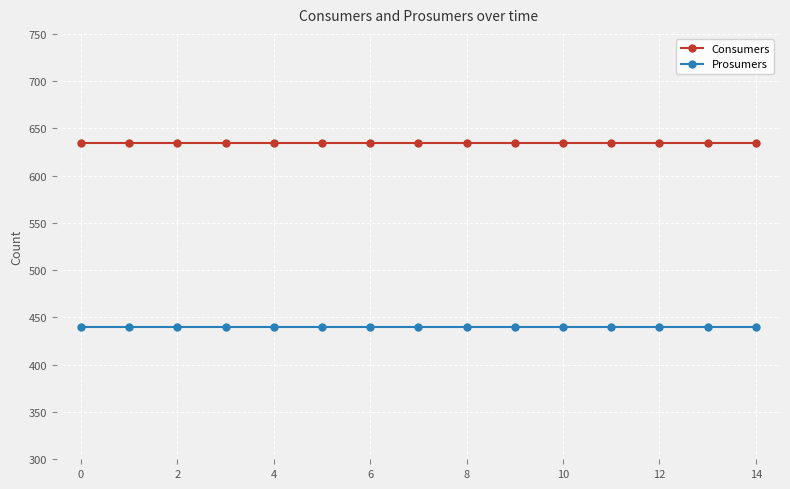

At how many categories does at least one series exceed 556?

15